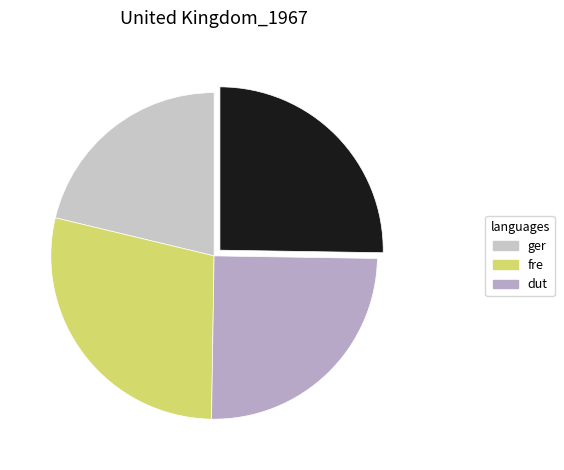

Count the number of slices in the pie.

4